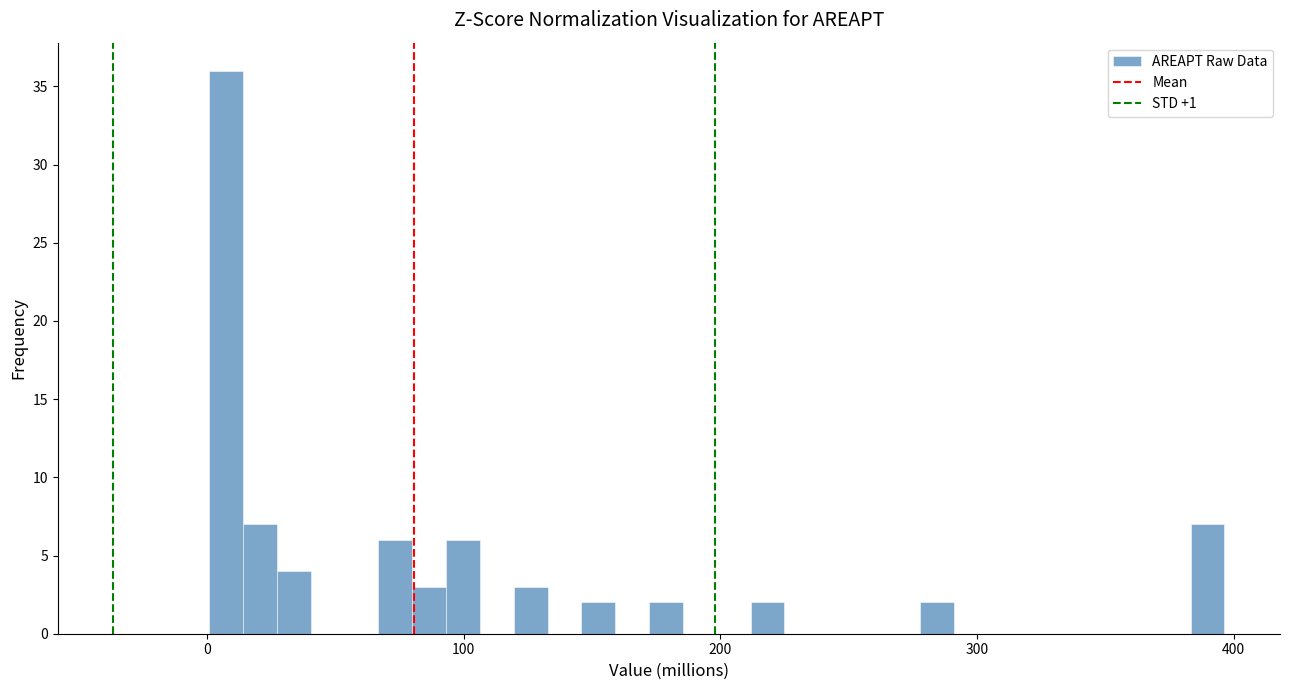

Around what value on the x-axis is the tallest bar? Give the approximate position of its centre, as read against the axis.

10